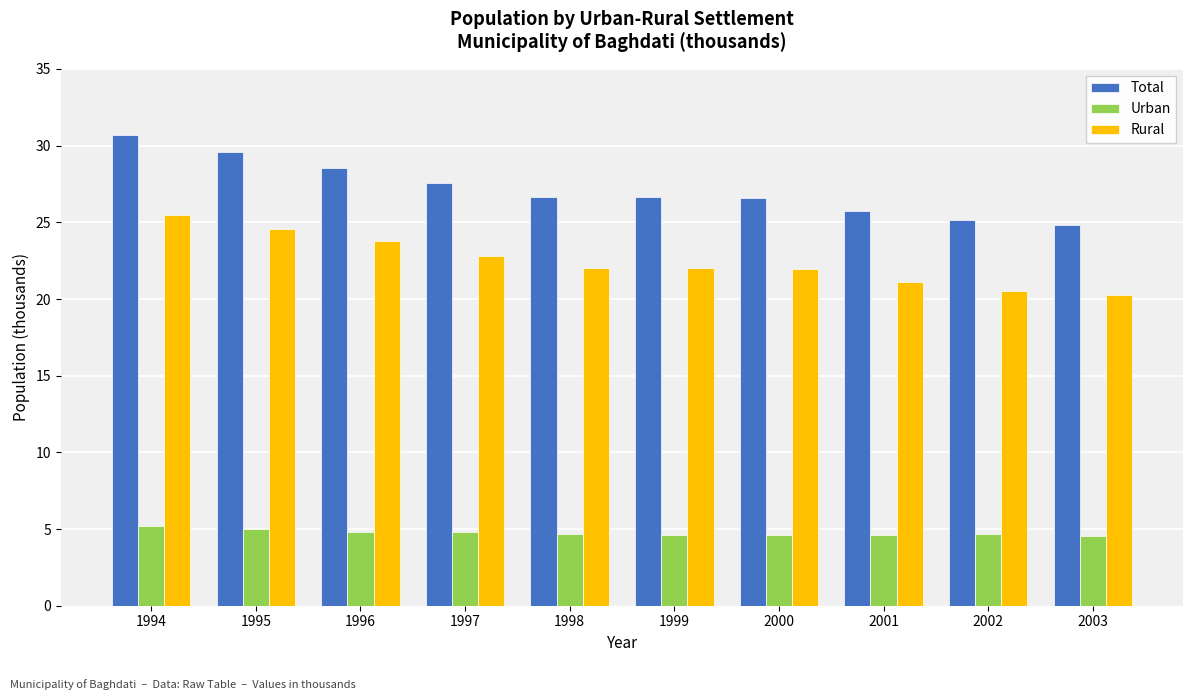

What is the difference between the highest and lowest values at 2000?

21.9